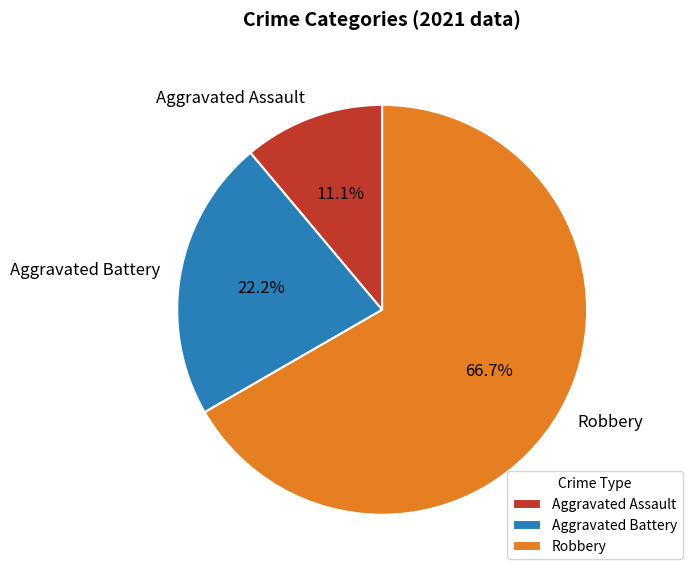

Is the sum of Aggravated Assault and Robbery greater than half?

Yes